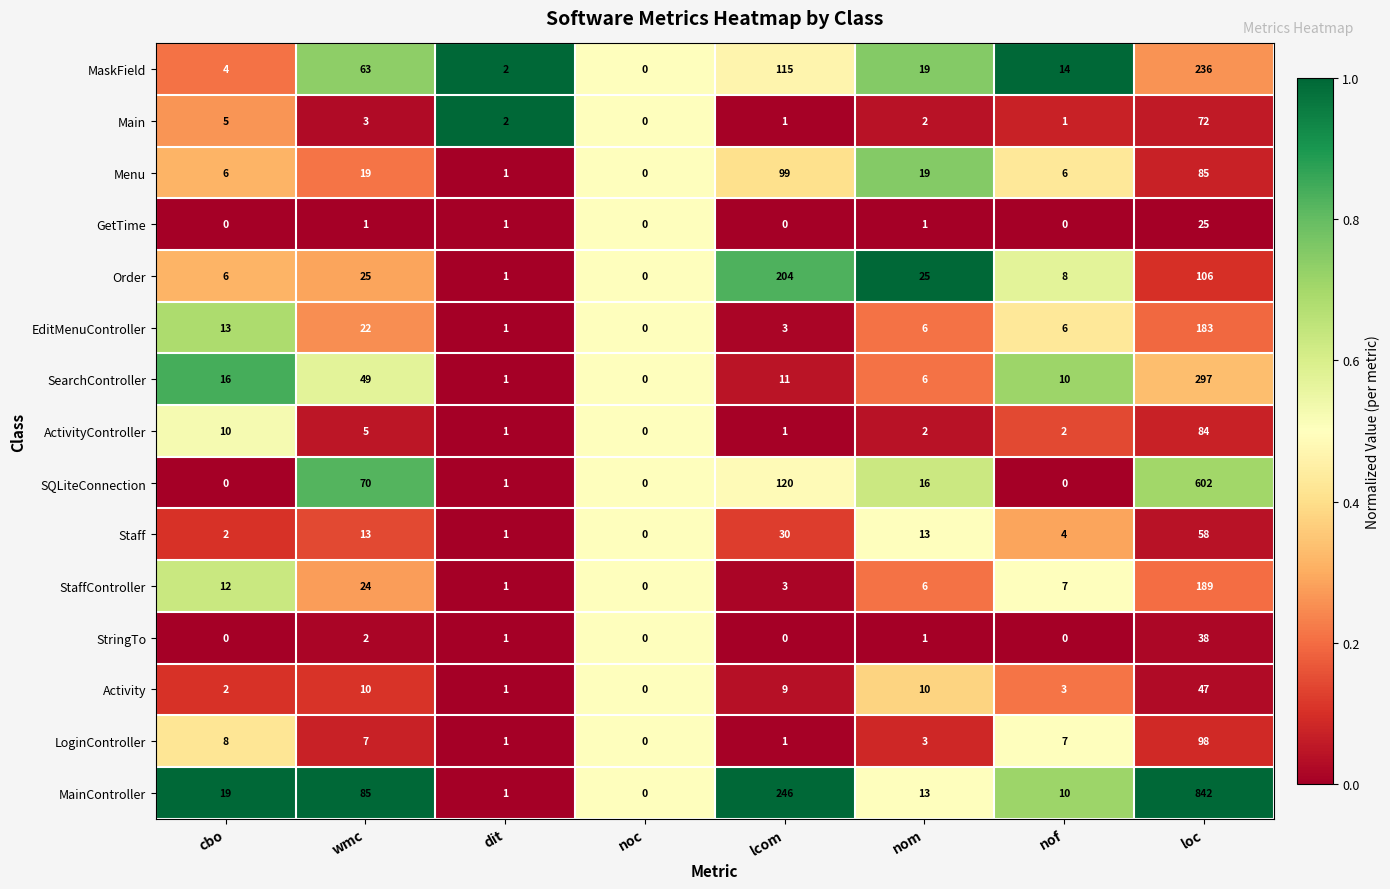

What is the greatest value displayed?

842